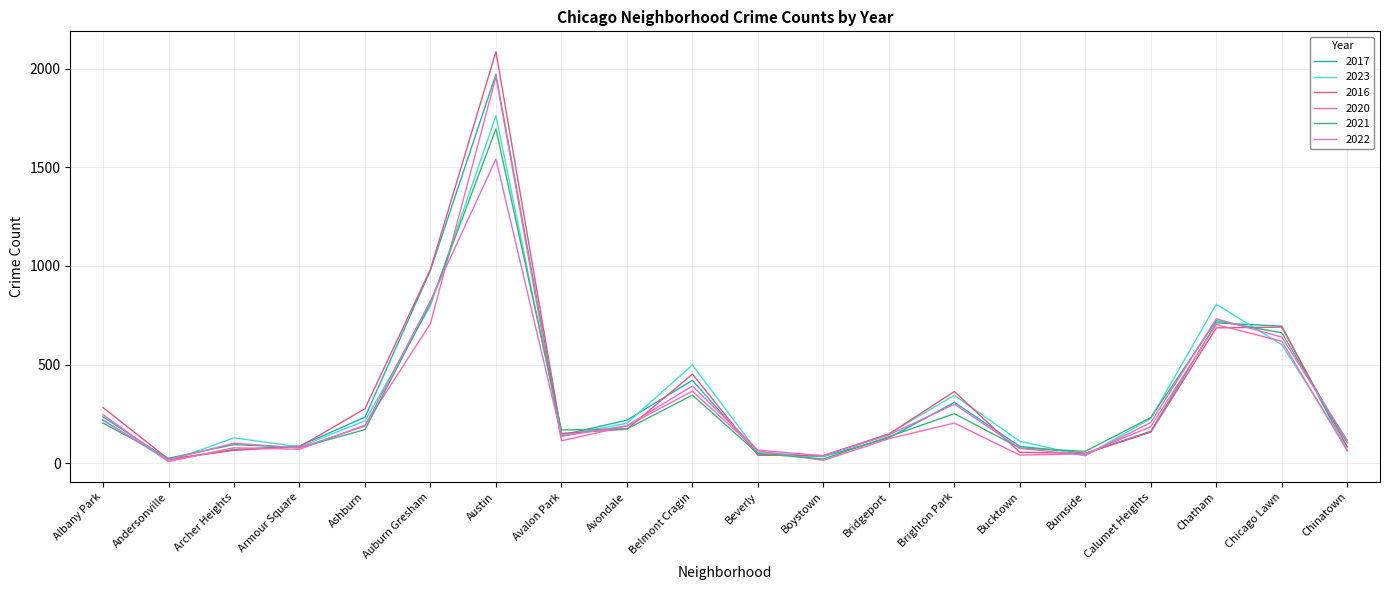

What is the spread (max minus min) of values at Beverly?

26